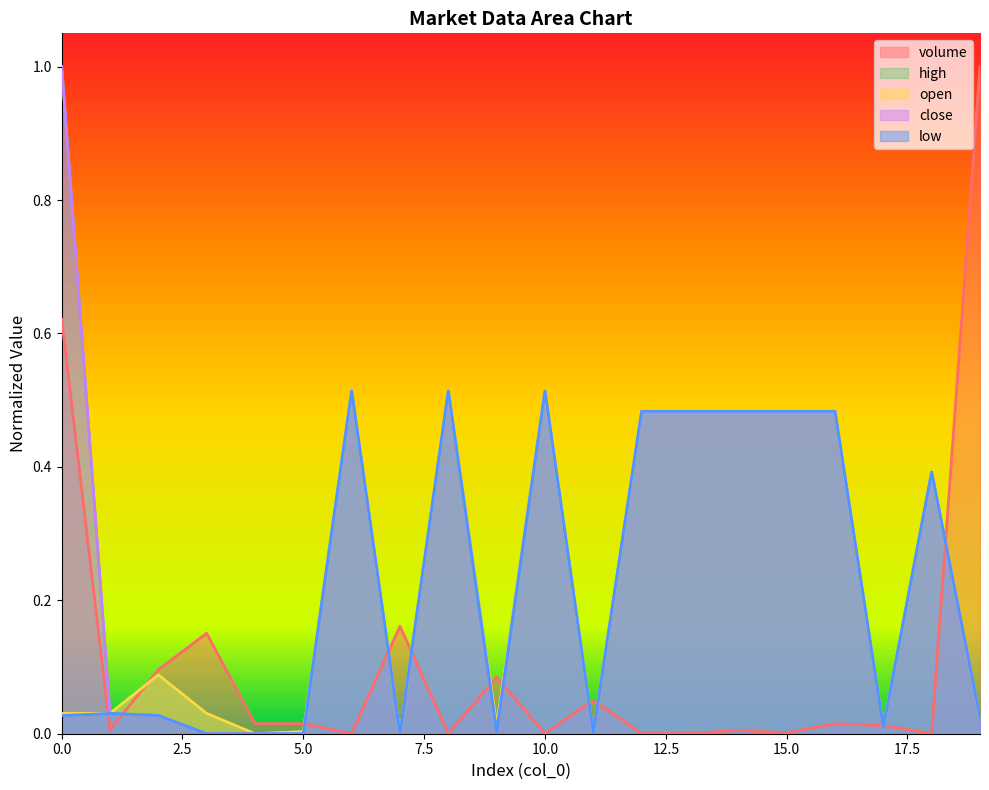

In open, how many points are lower than both neighbors (excluding endpoints)?

5